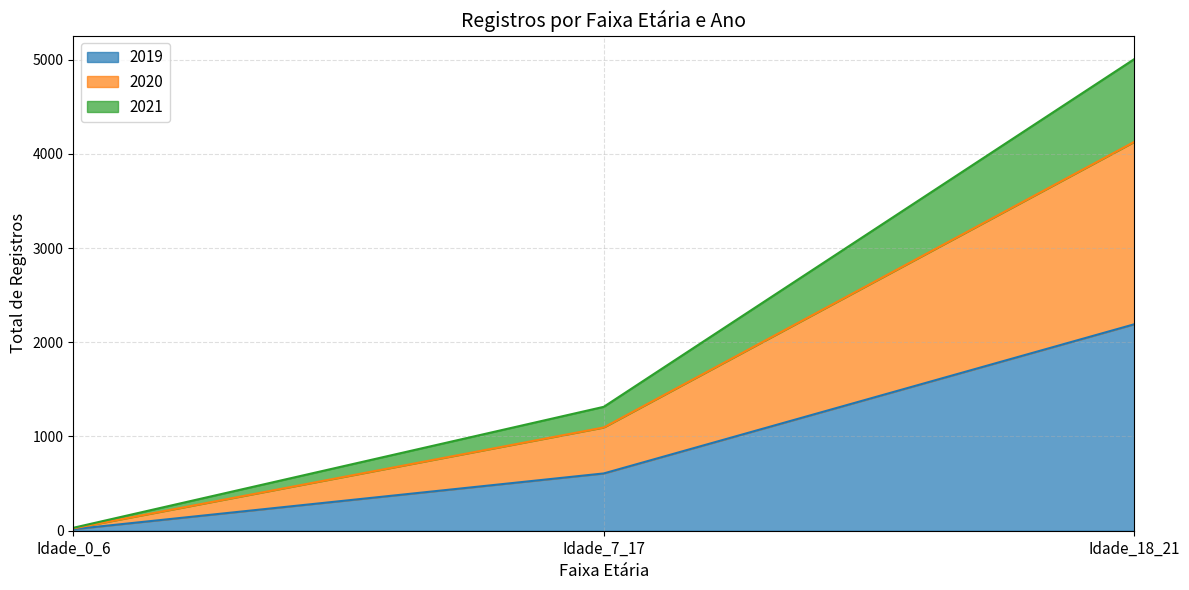

What is the spread (max minus min) of values at Idade_0_6?

15